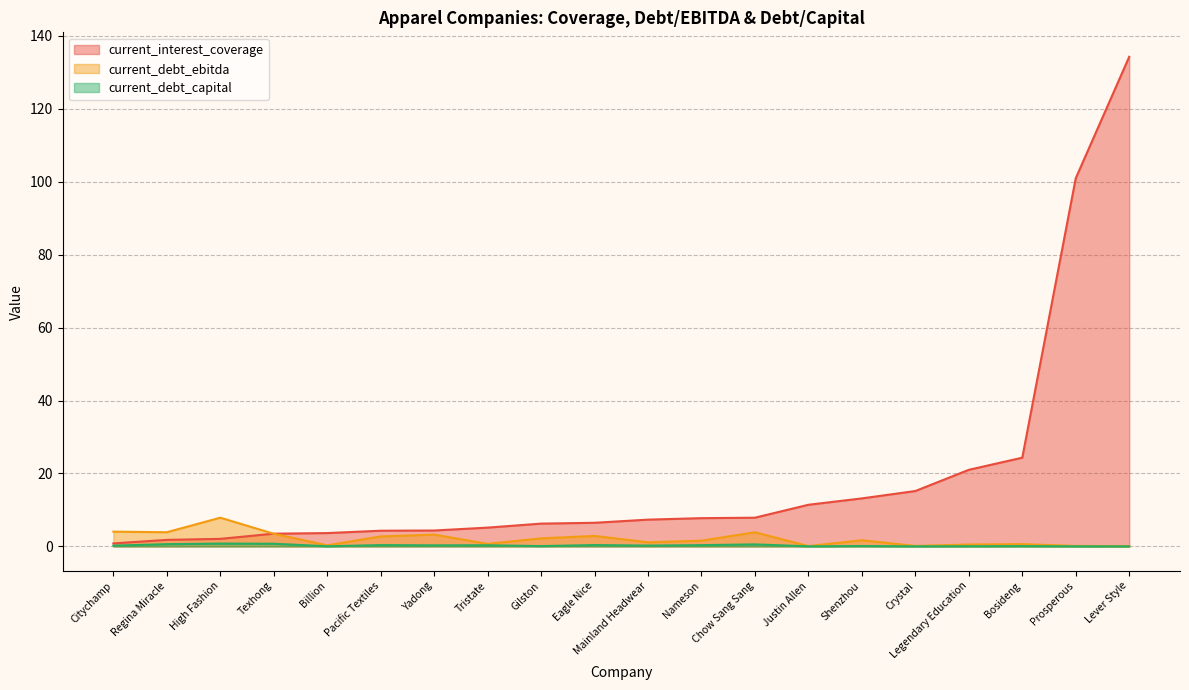

What are all the series names shown in the legend?

current_interest_coverage, current_debt_ebitda, current_debt_capital